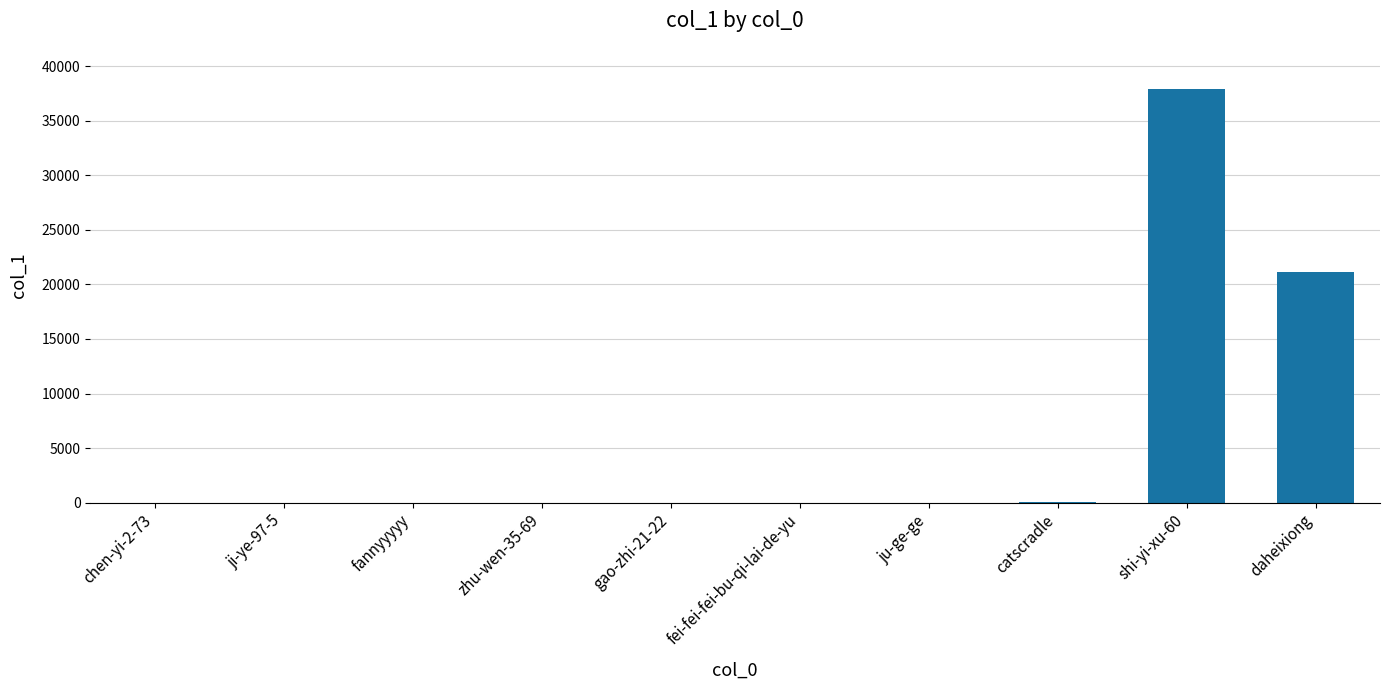

What is the difference between the values at ji-ye-97-5 and chen-yi-2-73?

5